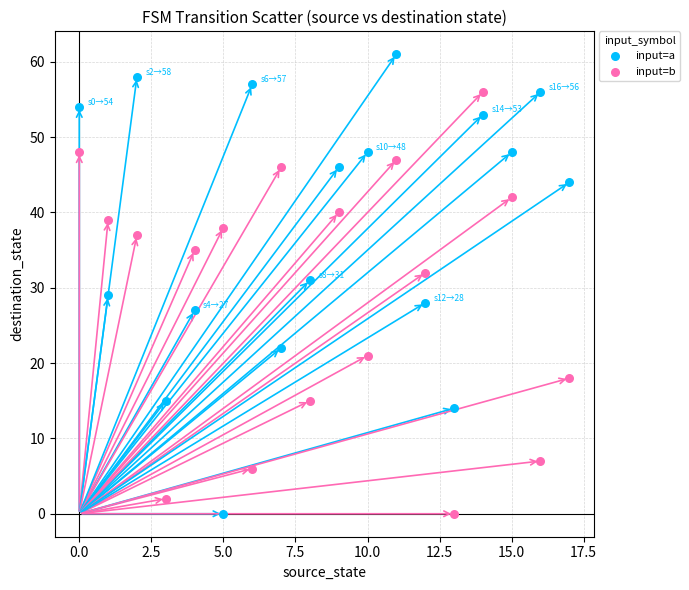

Which series contains the highest Y value?

input=a